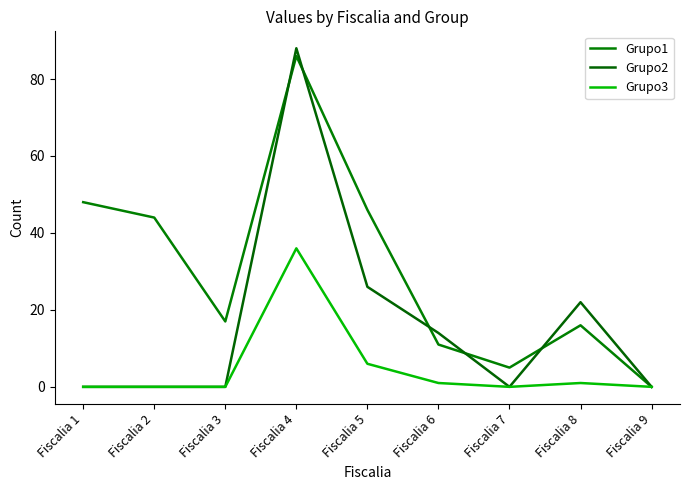

Between Fiscalia 6 and Fiscalia 3, which is larger?

Fiscalia 3